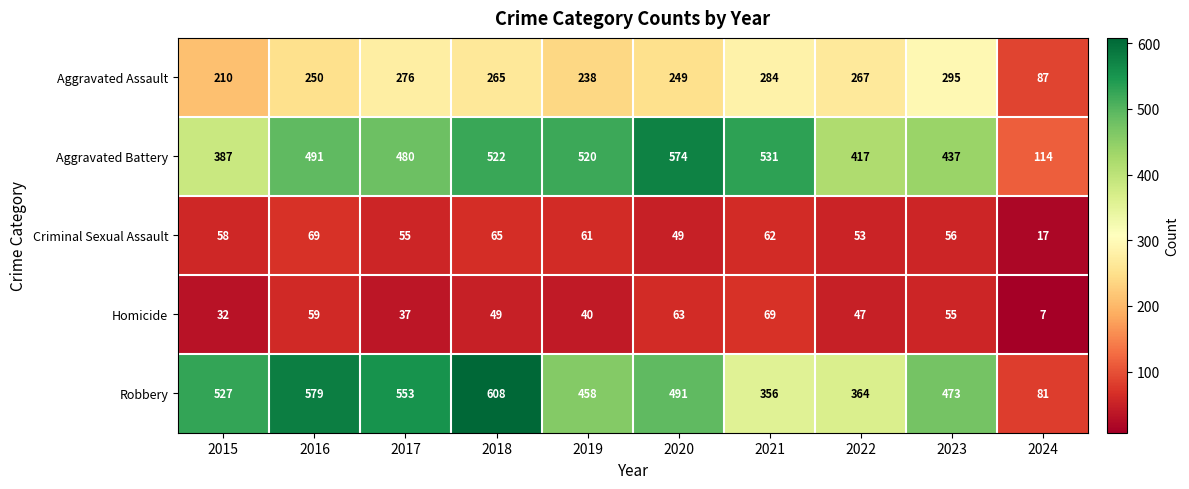

At which category does the chart reach its peak across all series?

2018